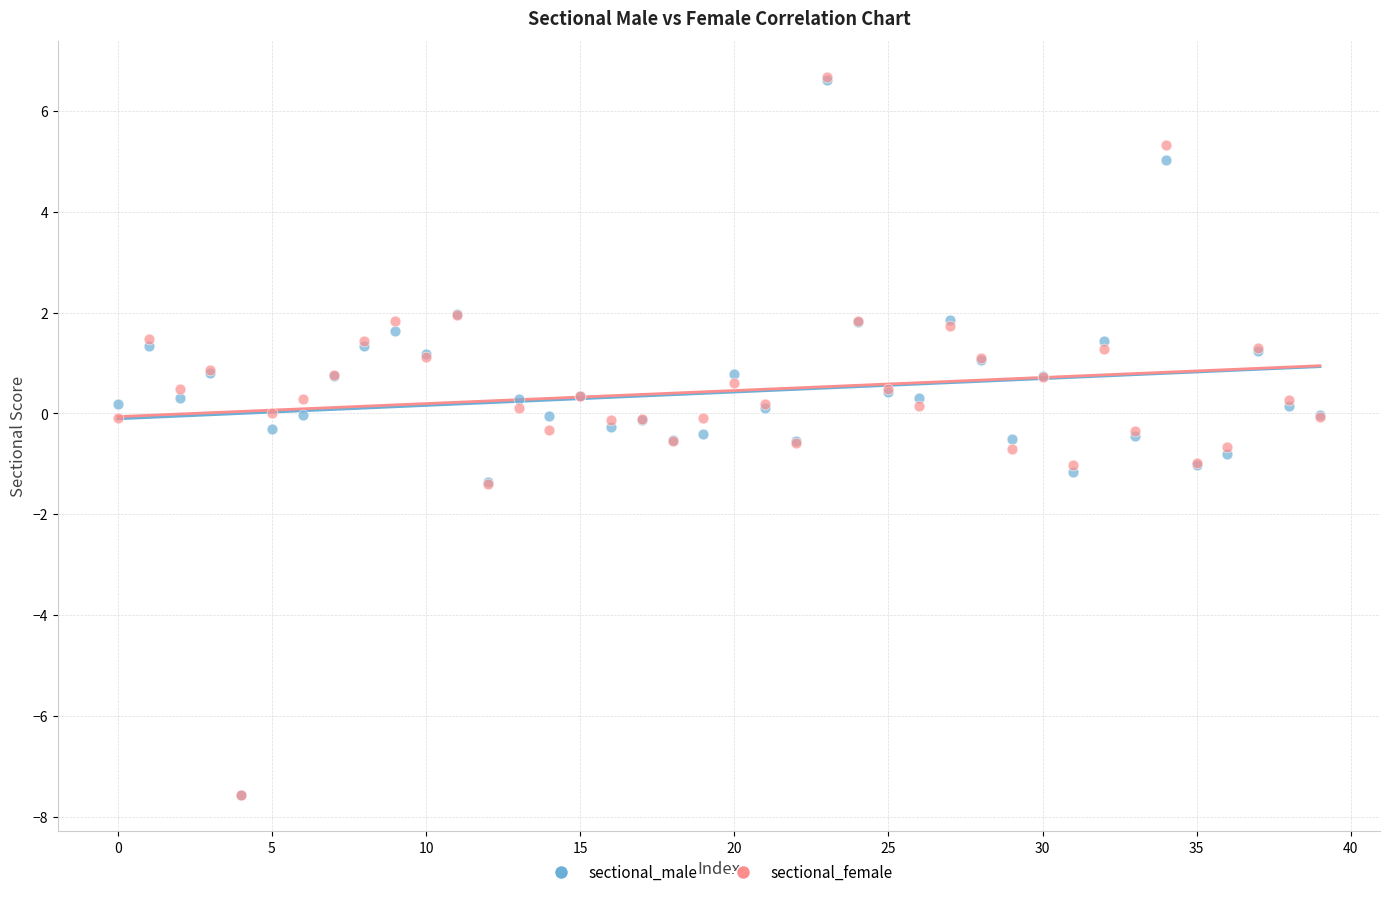

What are all the series names shown in the legend?

sectional_male, sectional_female